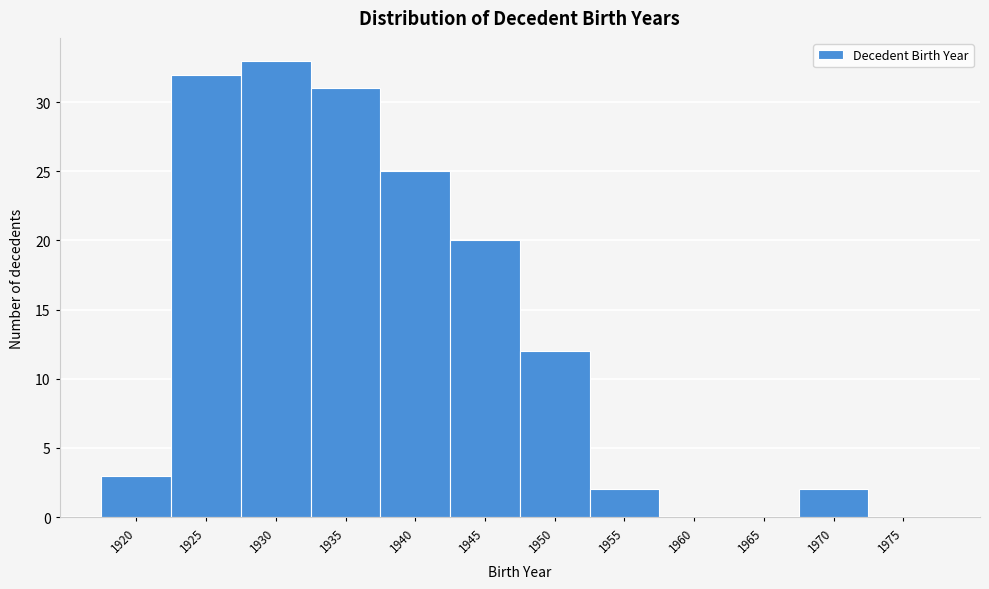

Reading right to left, extract all data points from this chart.

1975=0	1970=2	1965=0	1960=0	1955=2	1950=12	1945=20	1940=25	1935=31	1930=33	1925=32	1920=3